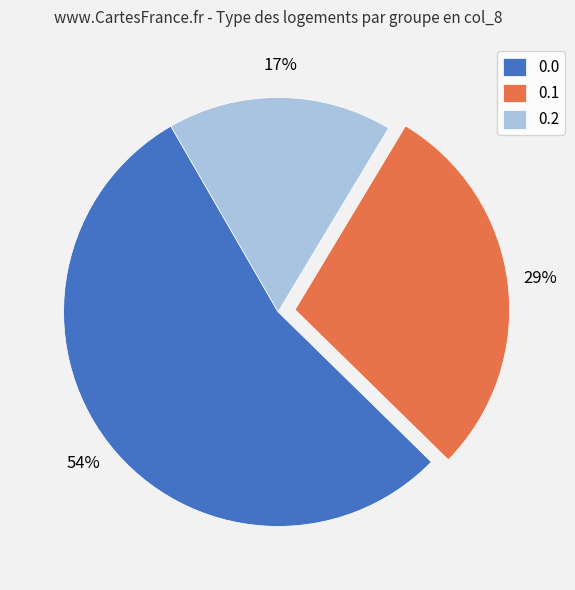

To the nearest percent, what percentage of the pie is 0.0?

54%